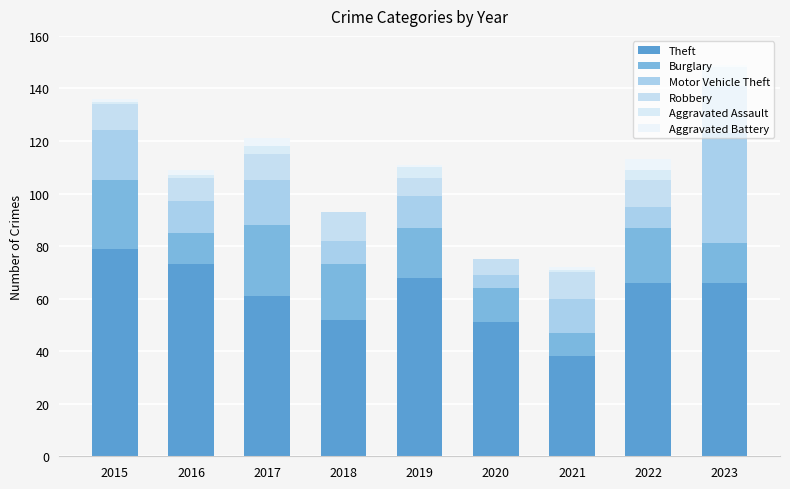

What are all the series names shown in the legend?

Theft, Burglary, Motor Vehicle Theft, Robbery, Aggravated Assault, Aggravated Battery